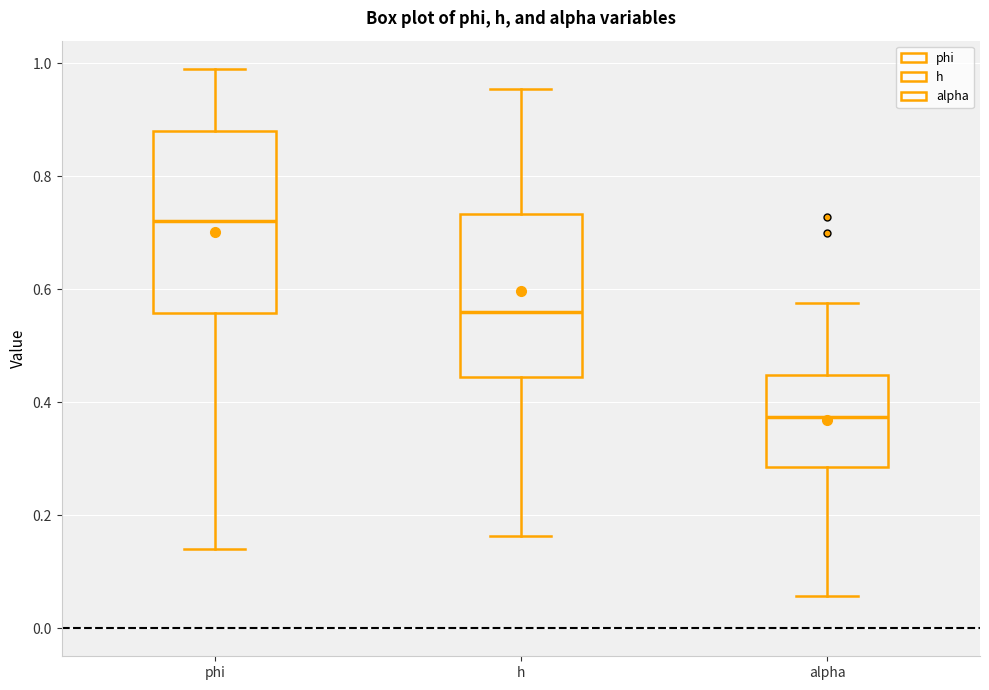

Which box's median line is the lowest?

alpha